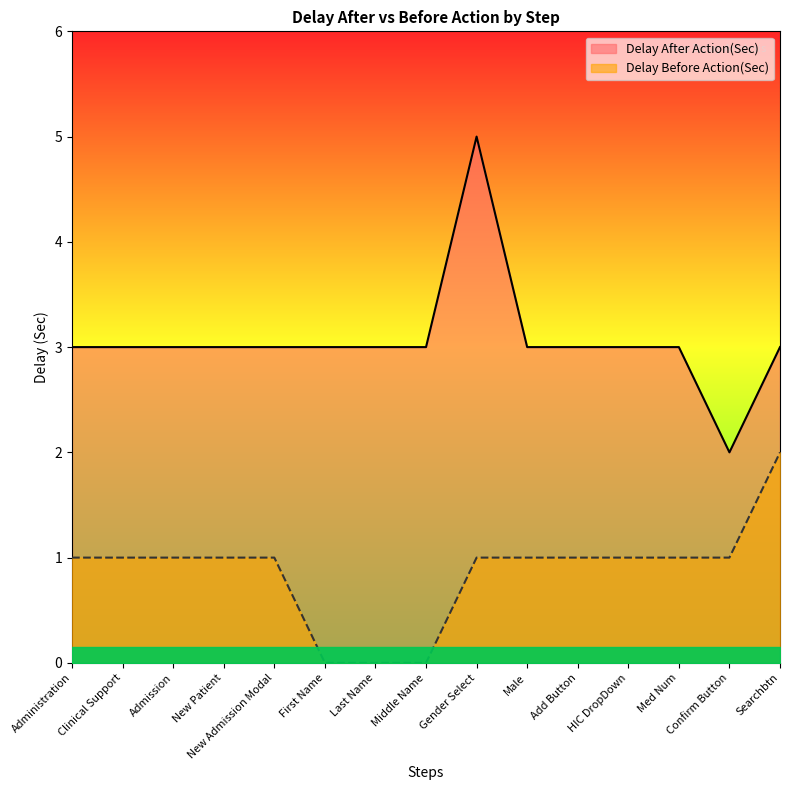

At which category does Delay After Action(Sec) reach its first local peak?

Gender Select